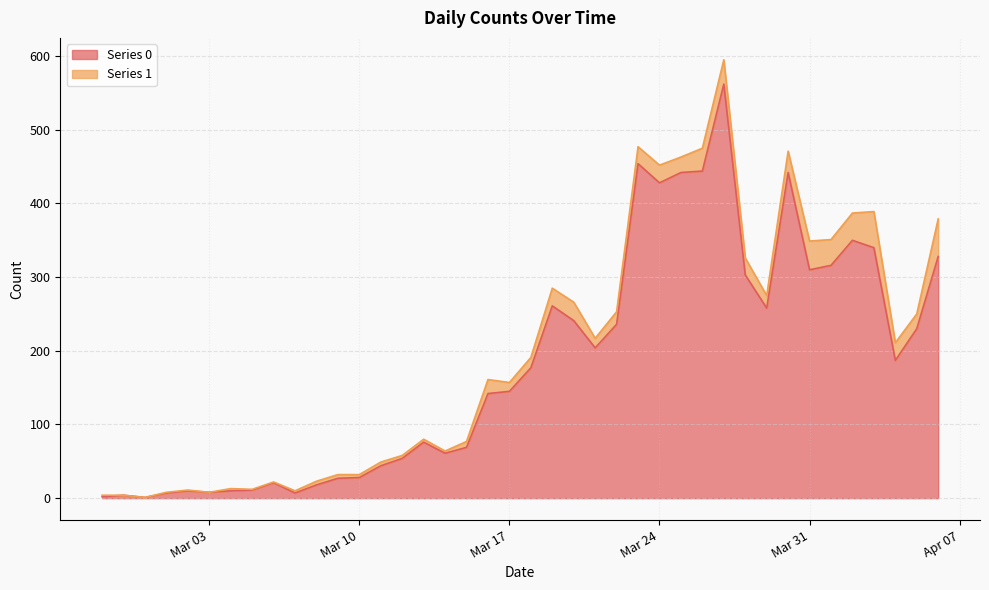

Count the number of categories in the chart.

40